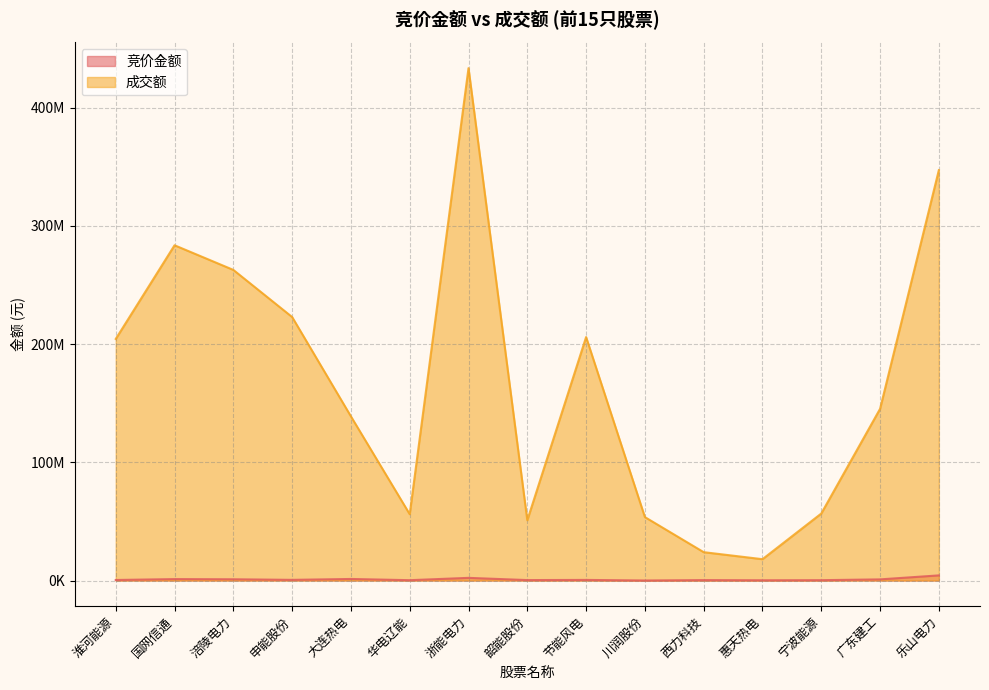

Which has a higher value, 韶能股份 or 节能风电?

节能风电